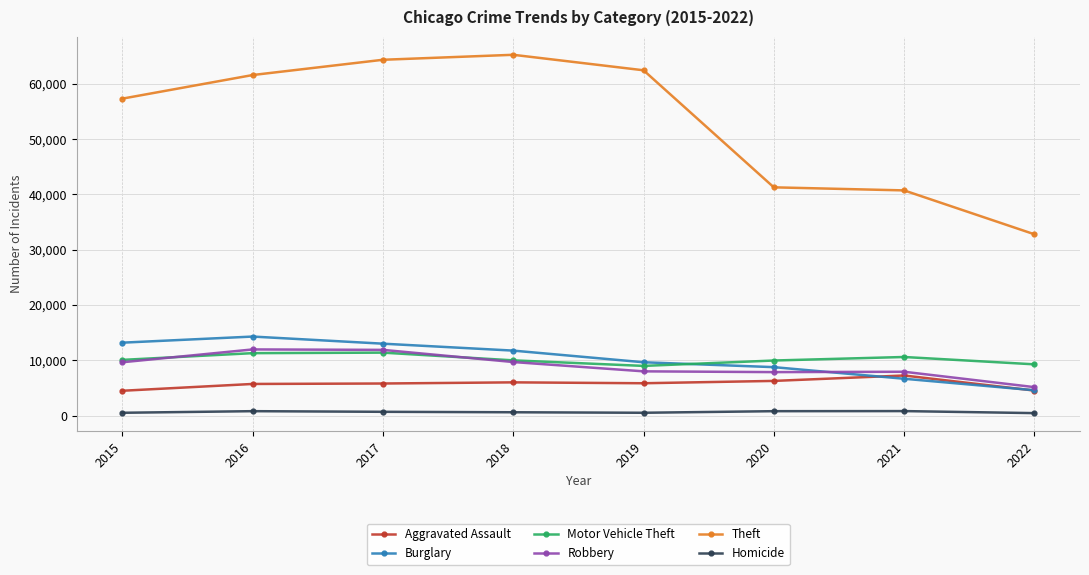

Which series has the largest range (max minus min)?

Theft